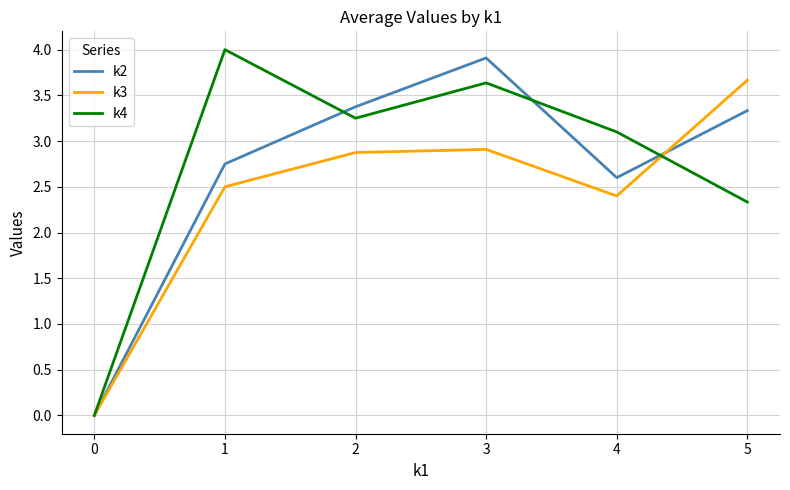

Where is k4 nearest to the value 2?

5